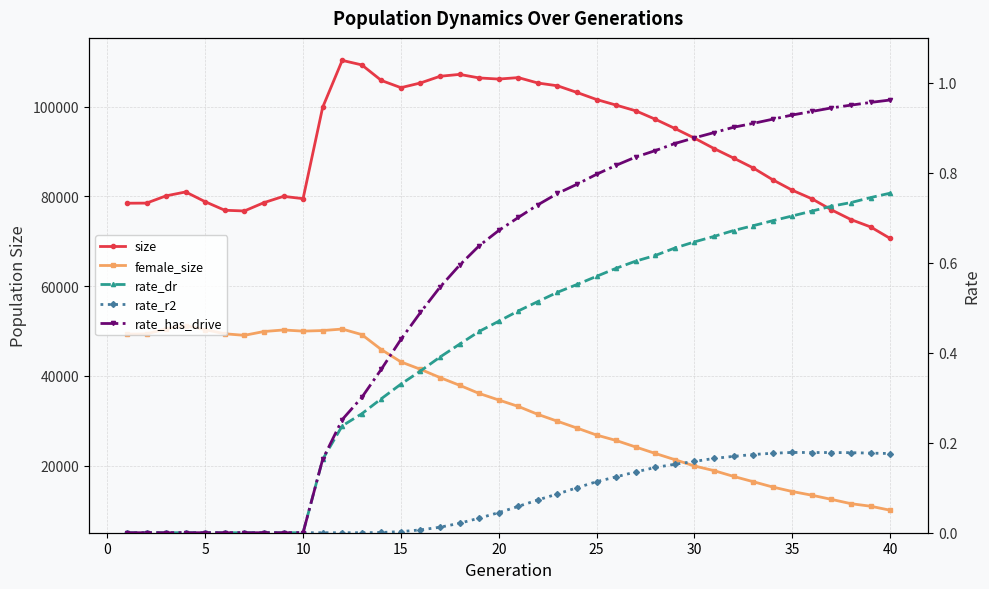

True or false: female_size has a value of 33007.4 at 27.

False